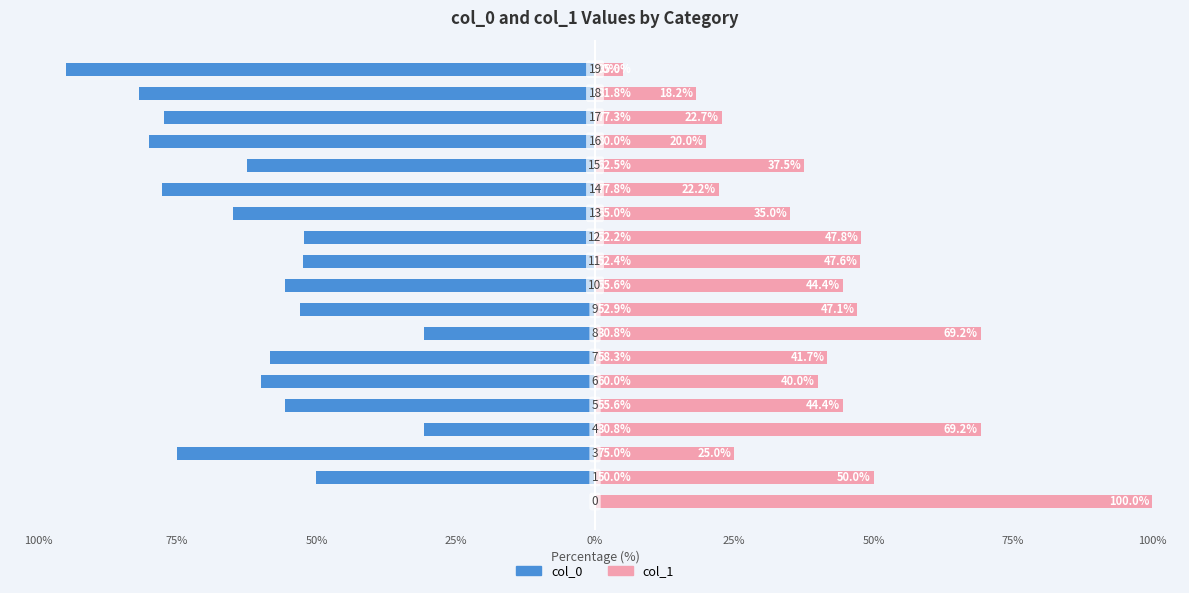

Which has a higher value, 50% or 125%?

125%